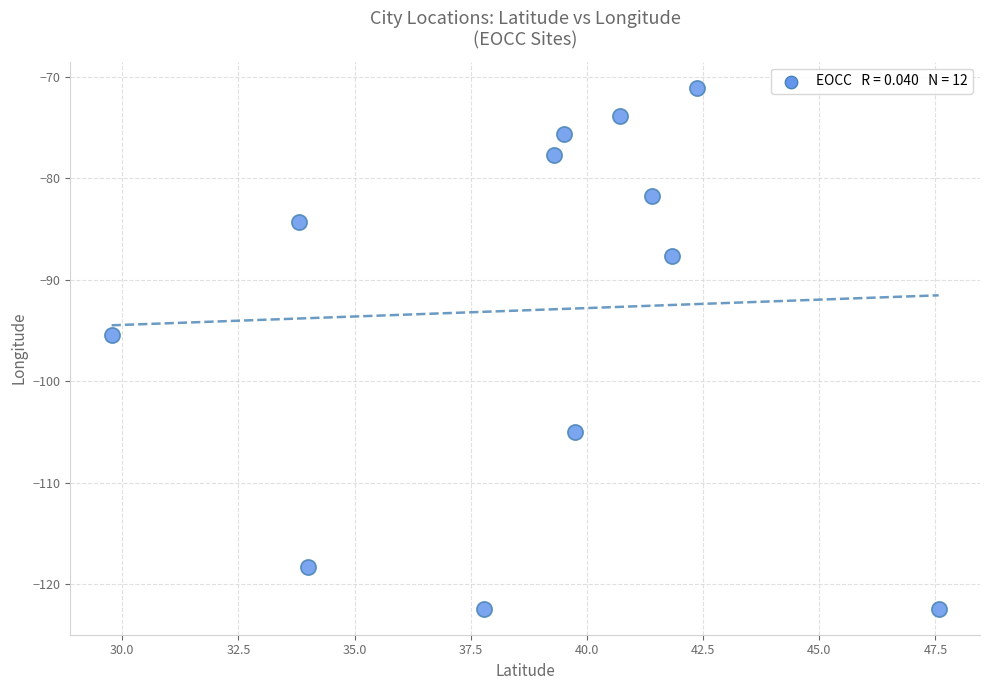

What is the range of Y values (max minus min)?

51.3